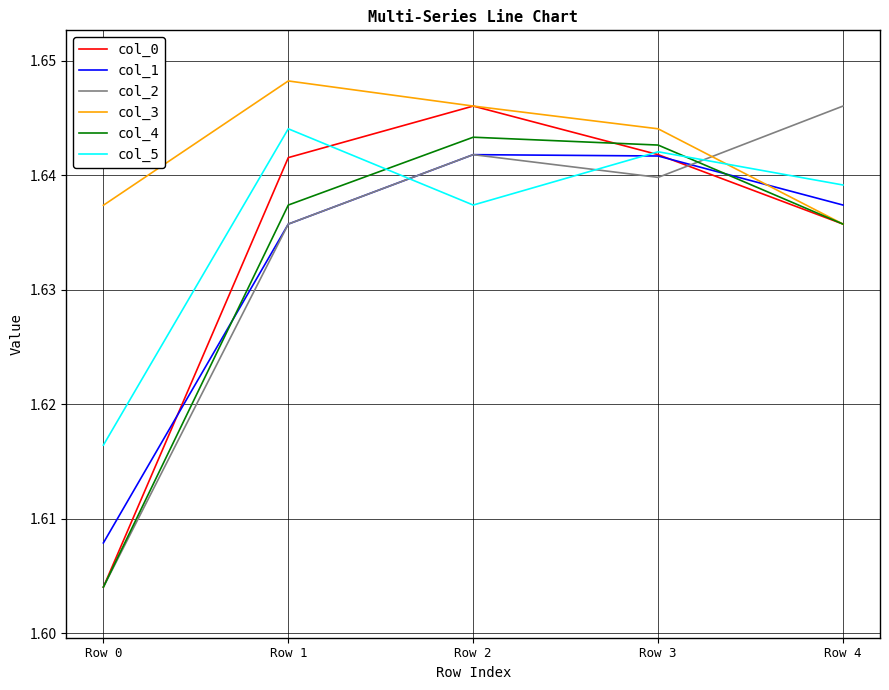

Count the number of data series in this chart.

6